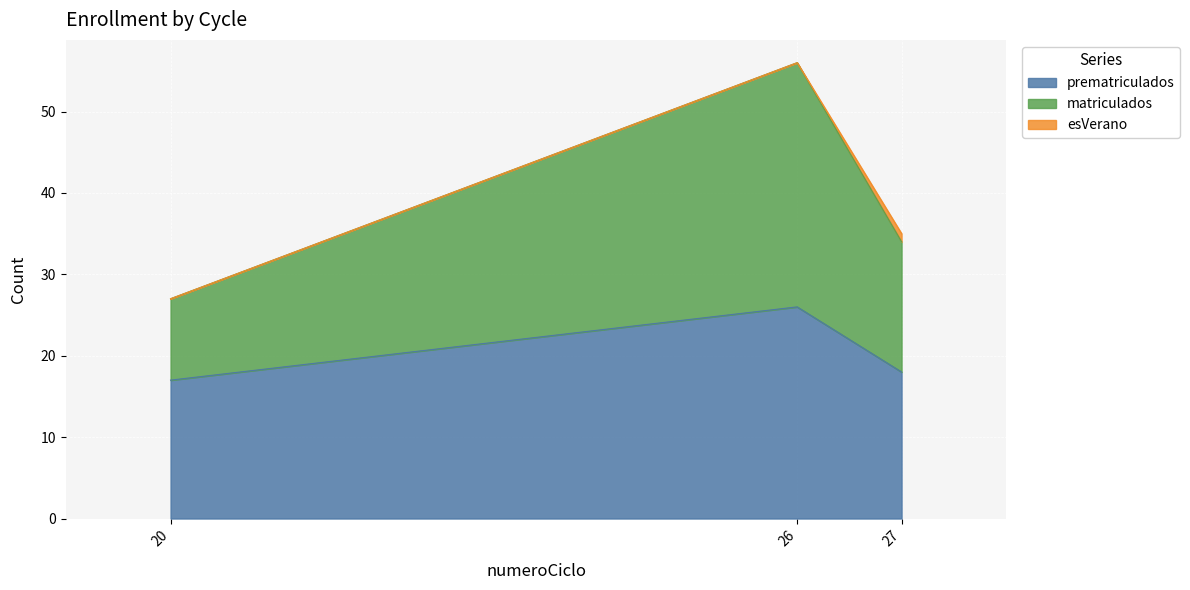

At which category is the sum across all series the highest?

26